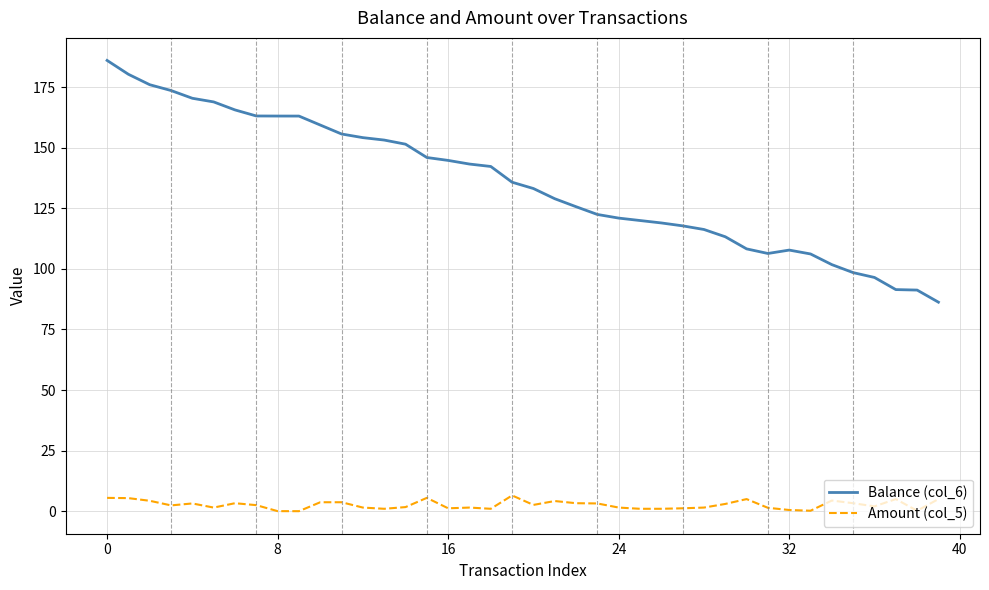

Which series has the largest total across all categories?

Balance (col_6)